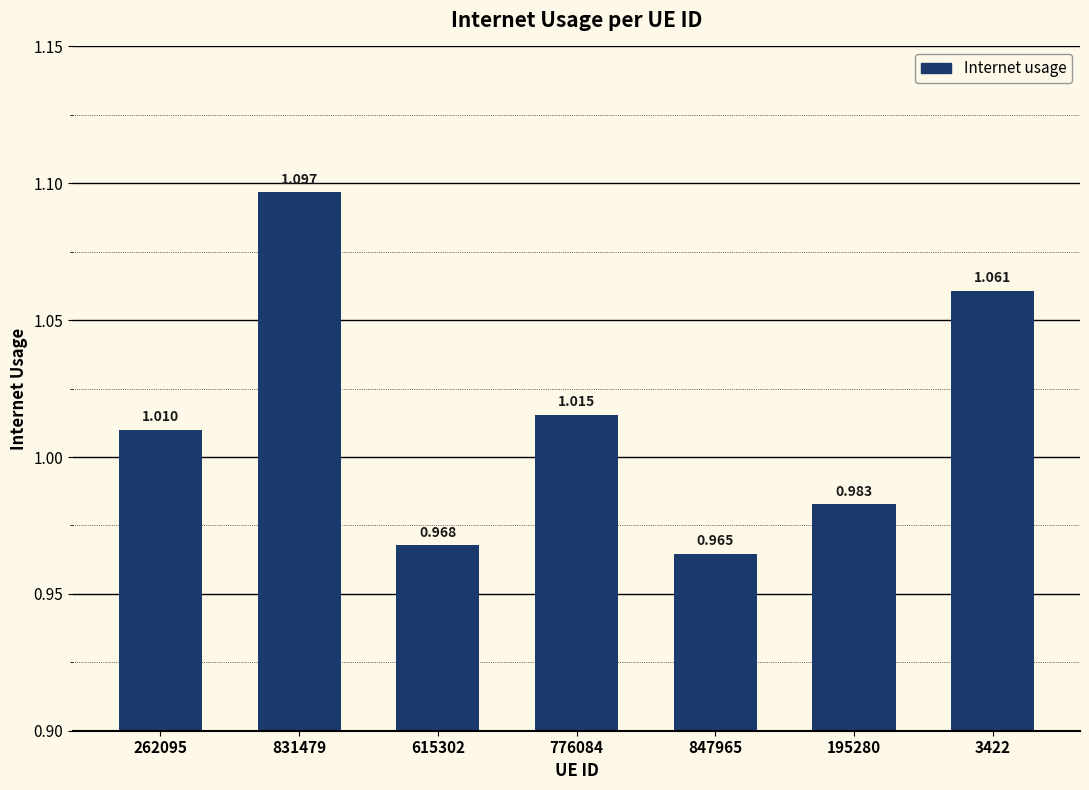

What is the difference between the maximum and minimum values?

0.1